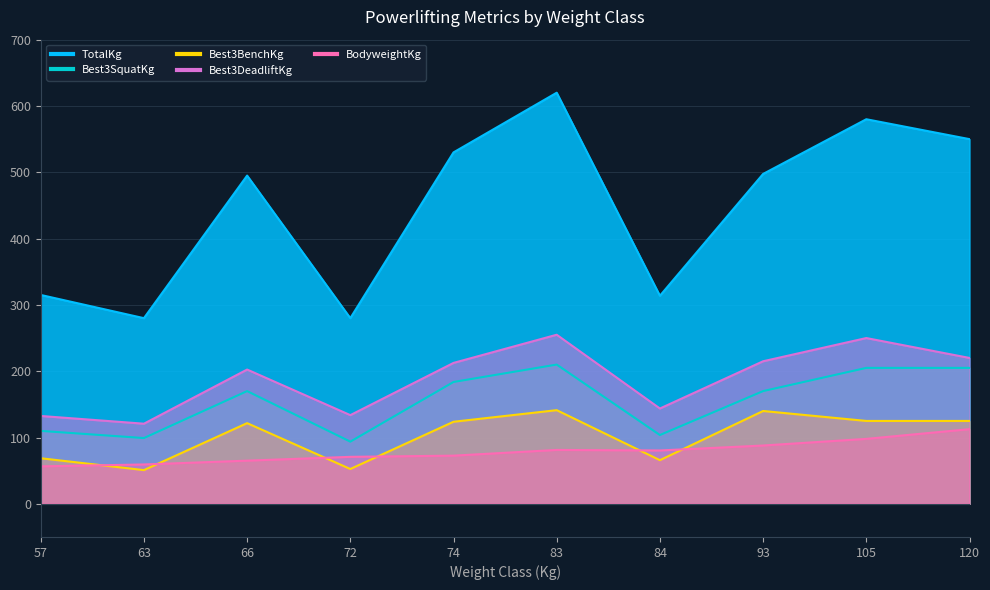

What are all the series names shown in the legend?

TotalKg, Best3SquatKg, Best3BenchKg, Best3DeadliftKg, BodyweightKg